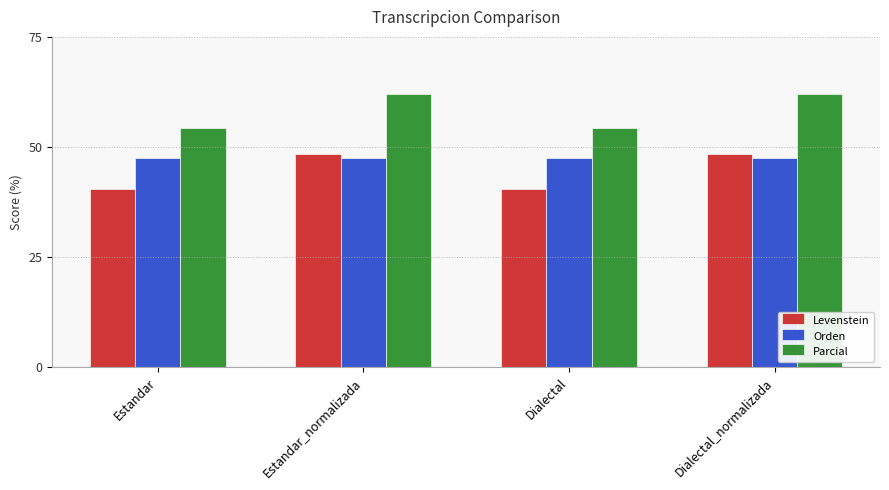

How many data points does each series have?

4